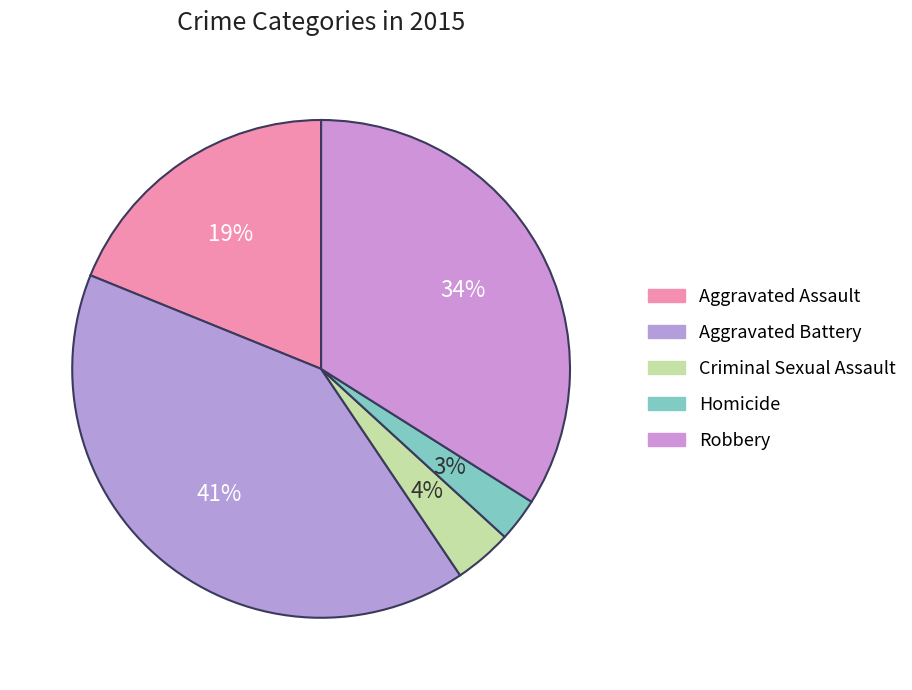

How many segments does this pie chart have?

5